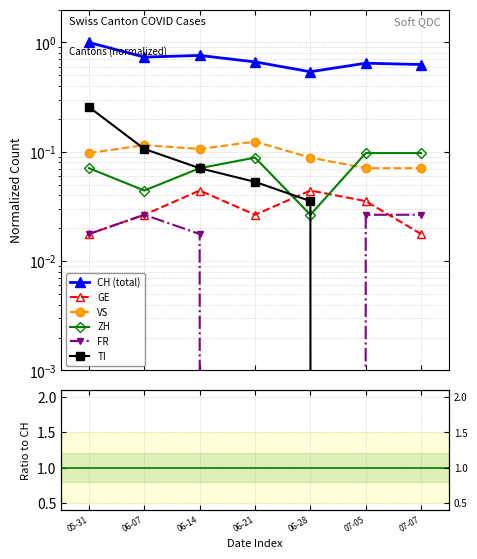

True or false: GE and CH (total) cross at least once.

False